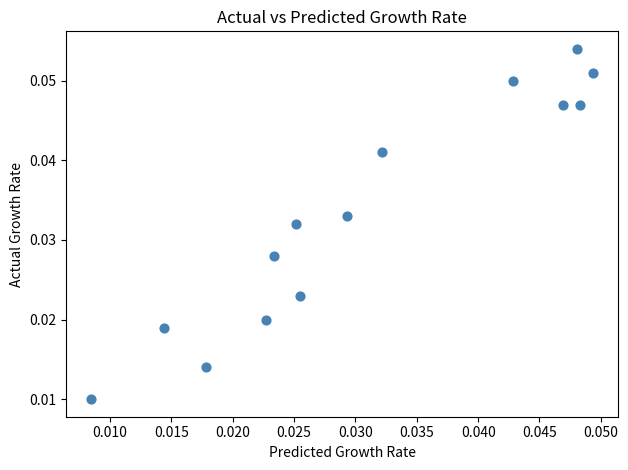

How many data points are displayed?

14